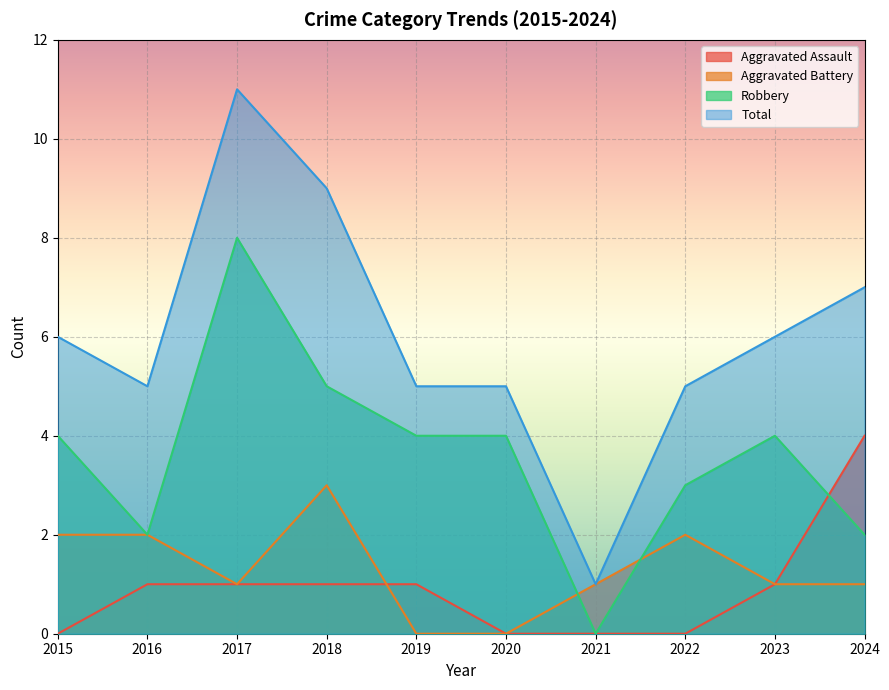

What is the average value of the Aggravated Battery series?

1